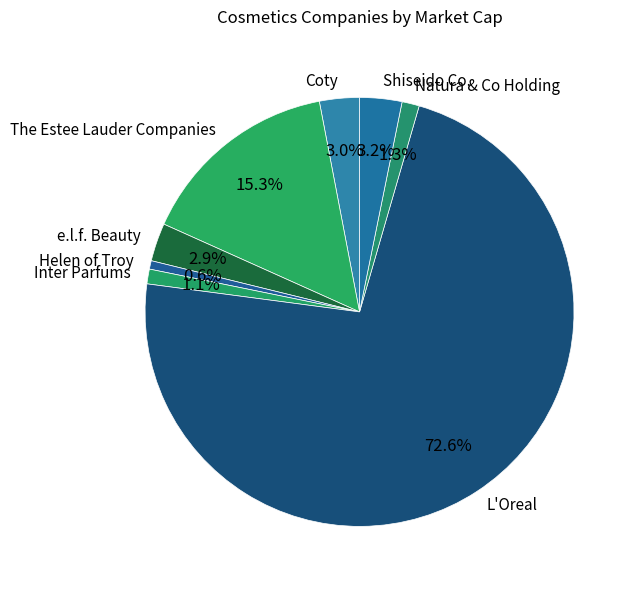

Do The Estee Lauder Companies and Natura & Co Holding together represent more than half of the pie?

No